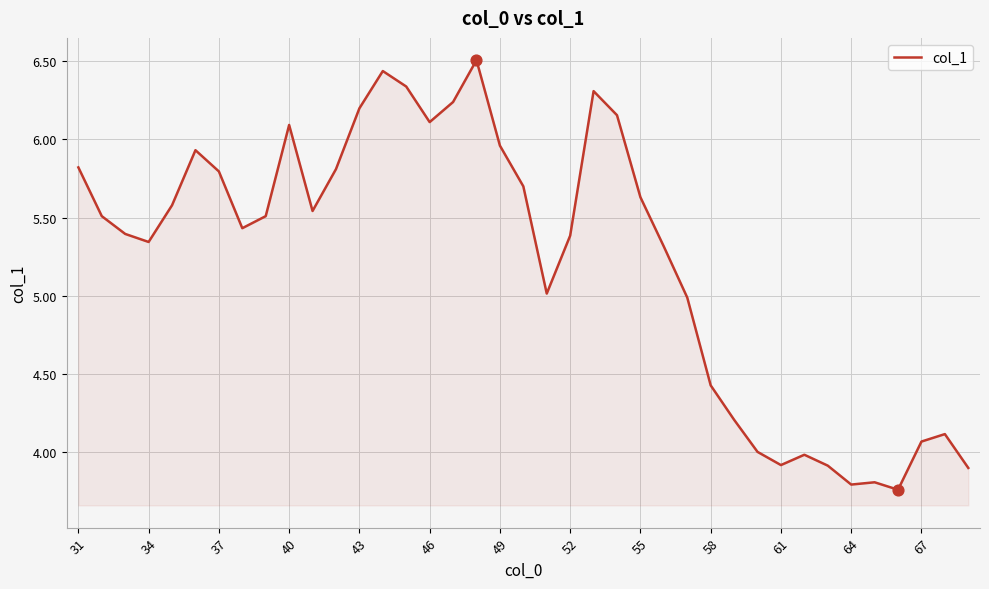

What is the maximum value shown in the chart?

6.5